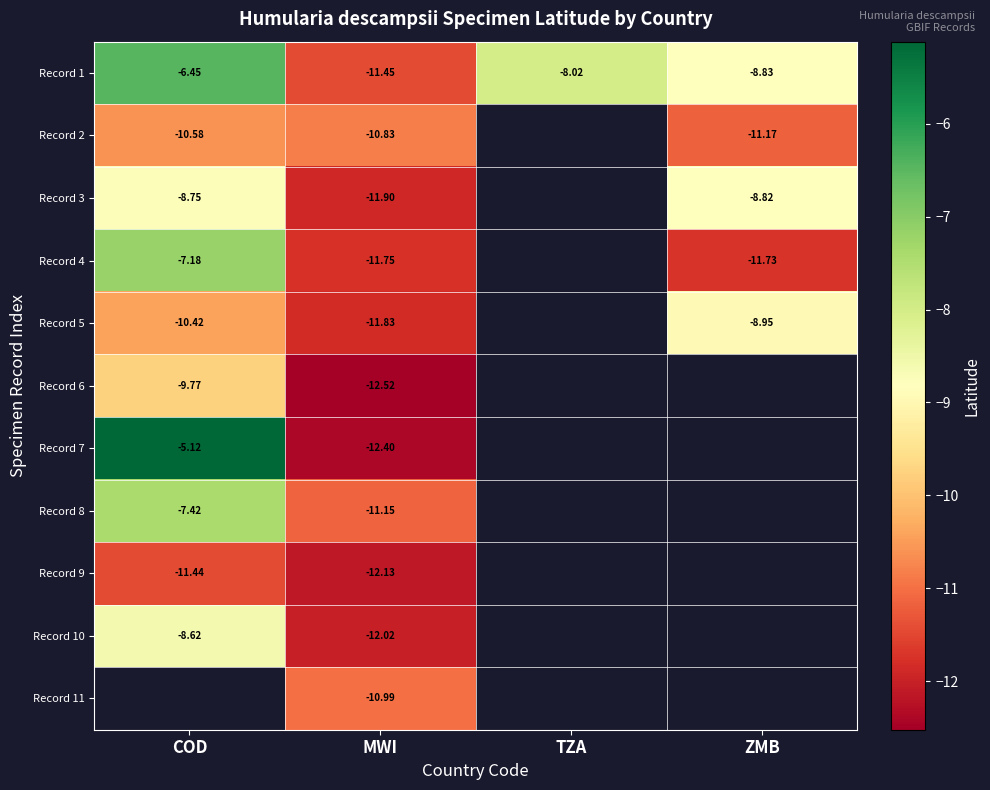

Which label corresponds to the smallest value in the chart?

MWI